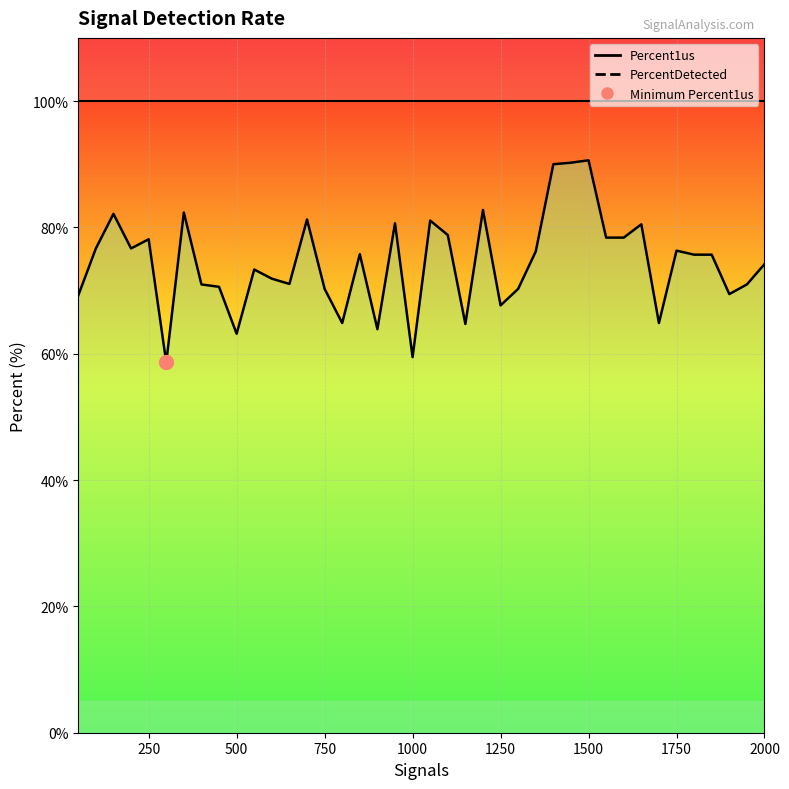

List the labels in order of value, largest first.

1500, 1450, 1400, 1200, 350, 150, 700, 1050, 950, 1650, 1100, 1550, 1600, 250, 100, 200, 1750, 1350, 850, 1800, 1850, 2000, 550, 600, 650, 400, 1950, 450, 750, 1300, 1900, 50, 1250, 800, 1700, 1150, 900, 500, 1000, 300